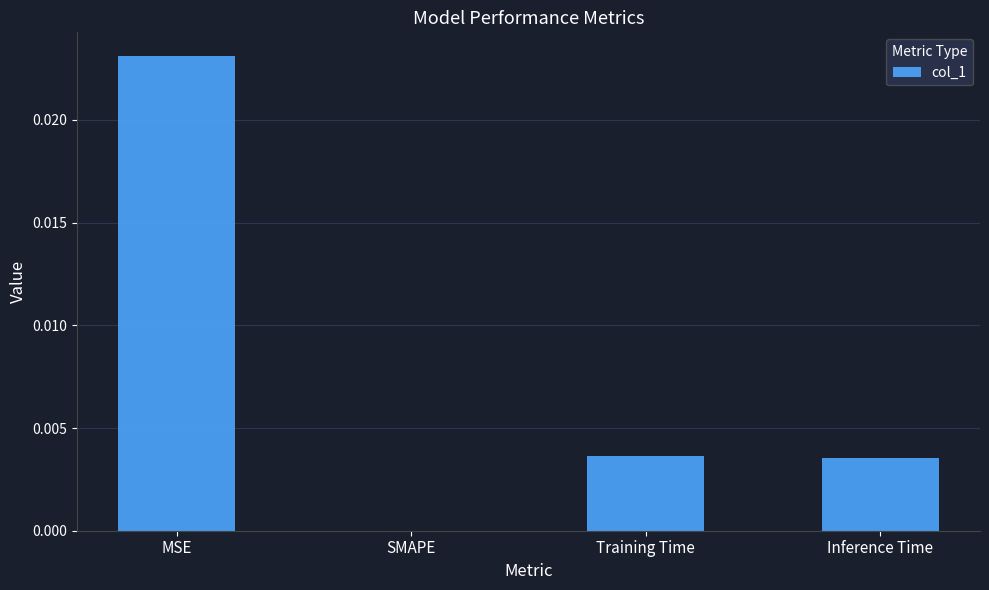

The chart shows a value of 0.0 at SMAPE. True or false?

True